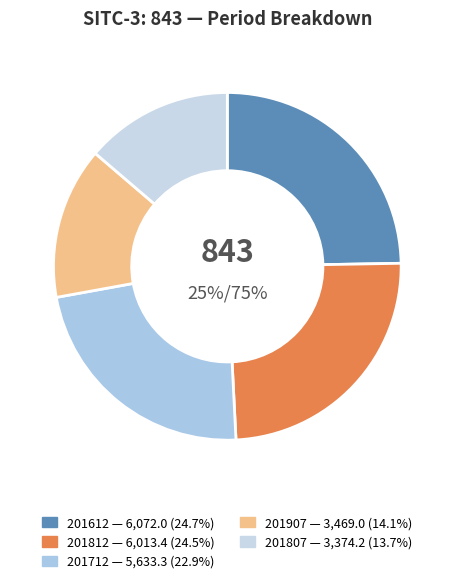

Do 201907 and 201812 together represent more than half of the pie?

No